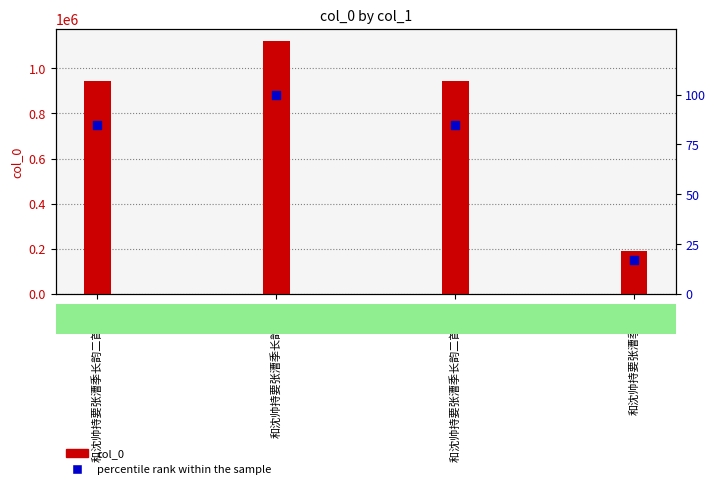

What is the total value across all series at 和沈帅持要张漕季长韵二首 其一?

946172.5